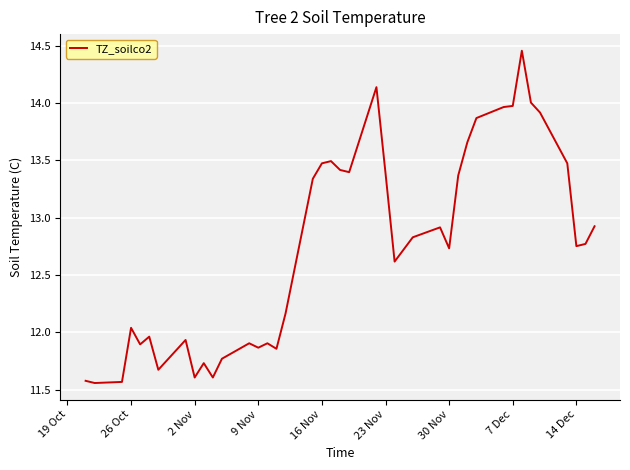

What is the difference between the maximum and minimum values?

2.9